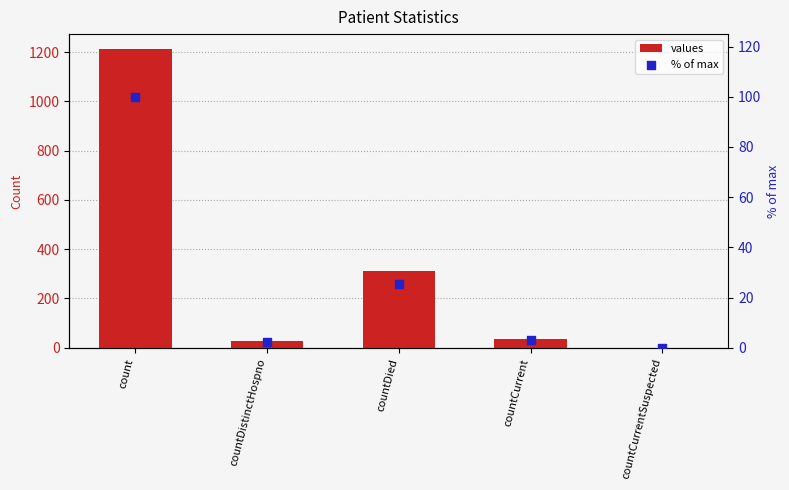

What is the total value across all series at countDied?

335.6